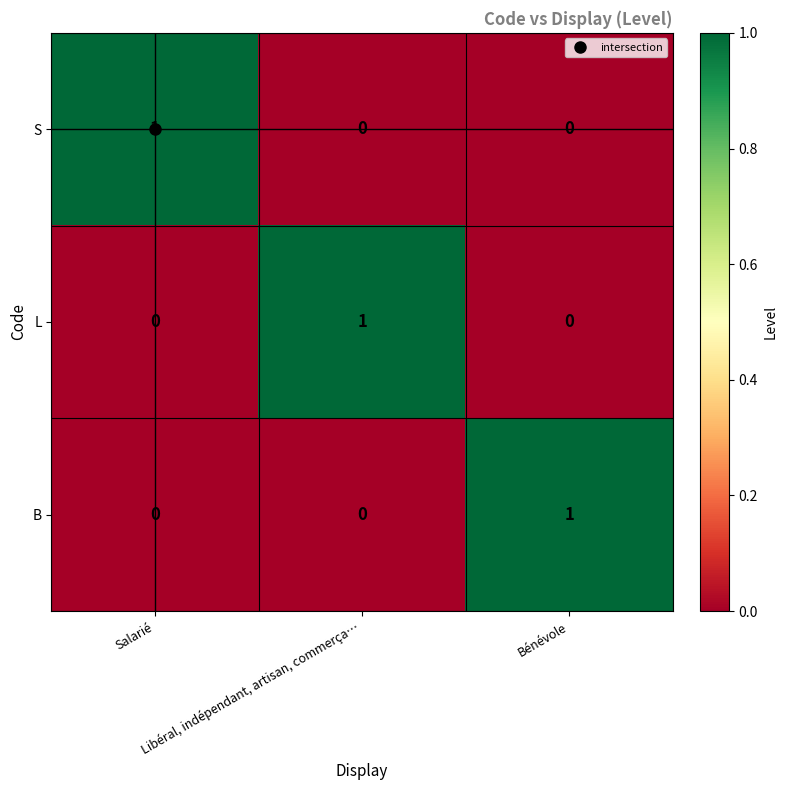

At how many categories does at least one series exceed 0?

3